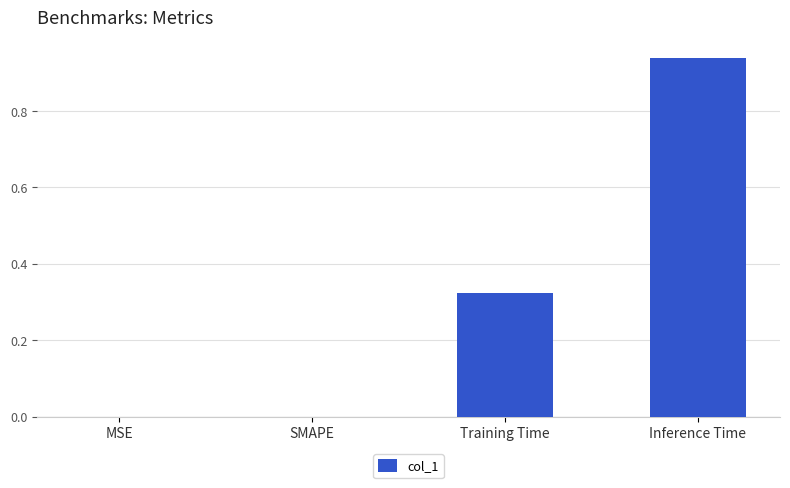

Which label corresponds to the largest value in the chart?

Inference Time